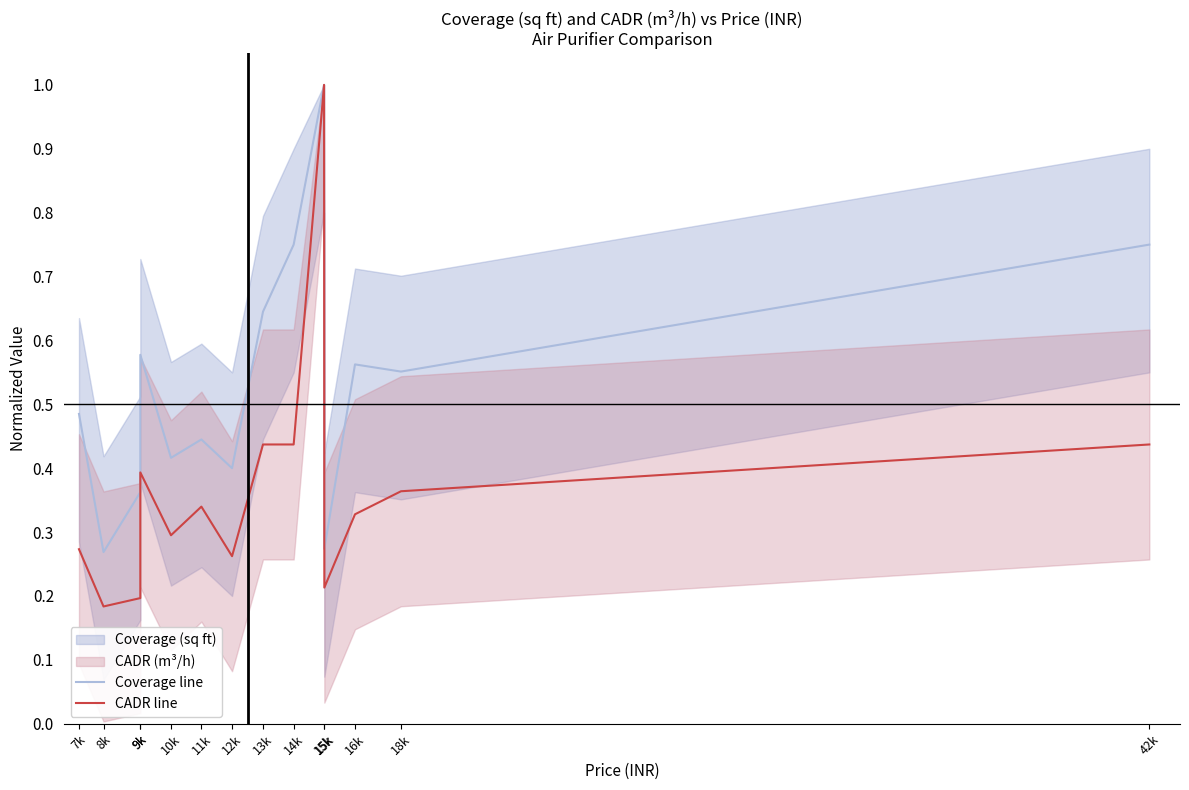

What is the difference between the CADR line values at 9k and 42k?

0.2